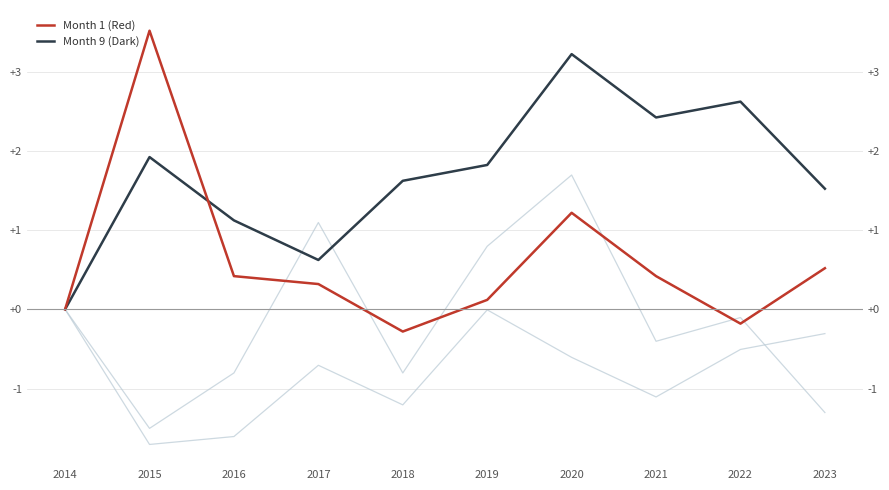

What is the difference between the maximum and minimum values in the Month 9 series?

3.2